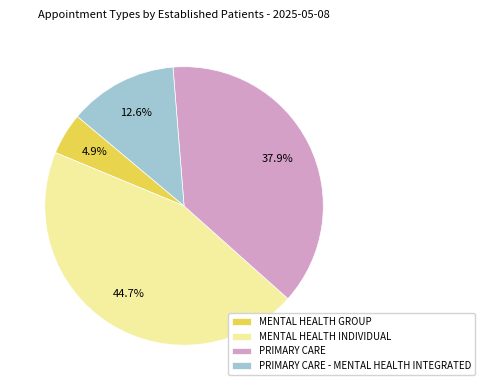

To the nearest percent, what is the combined percentage of MENTAL HEALTH GROUP and PRIMARY CARE?

43%